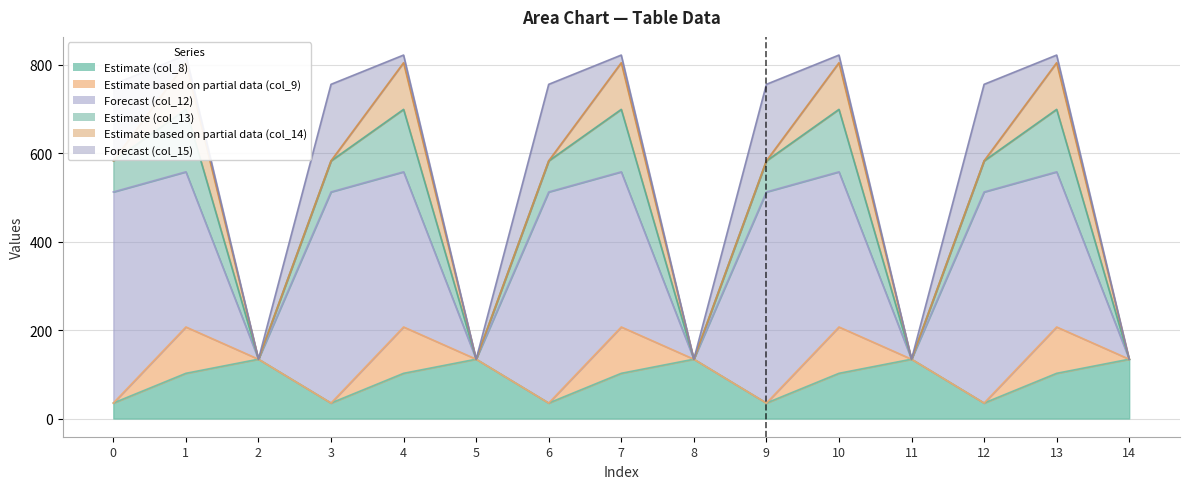

Where is the first local maximum for col_9?

1